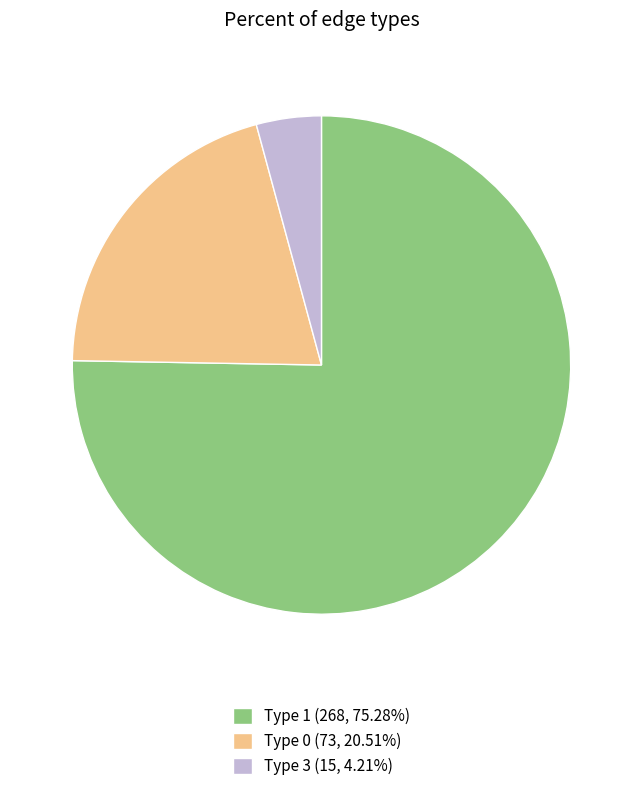

Combined, do Type 1 and Type 3 account for over 50%?

Yes